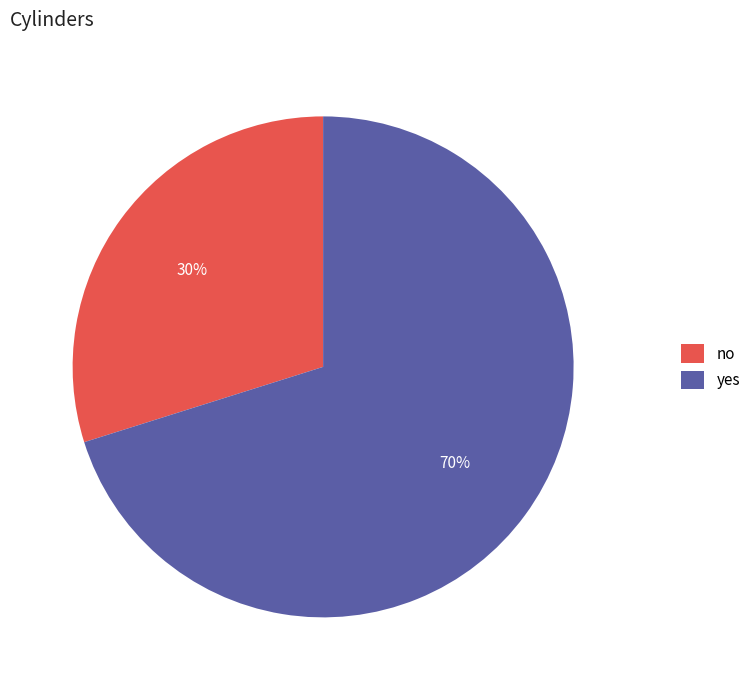

Combined, do yes and no account for over 50%?

Yes